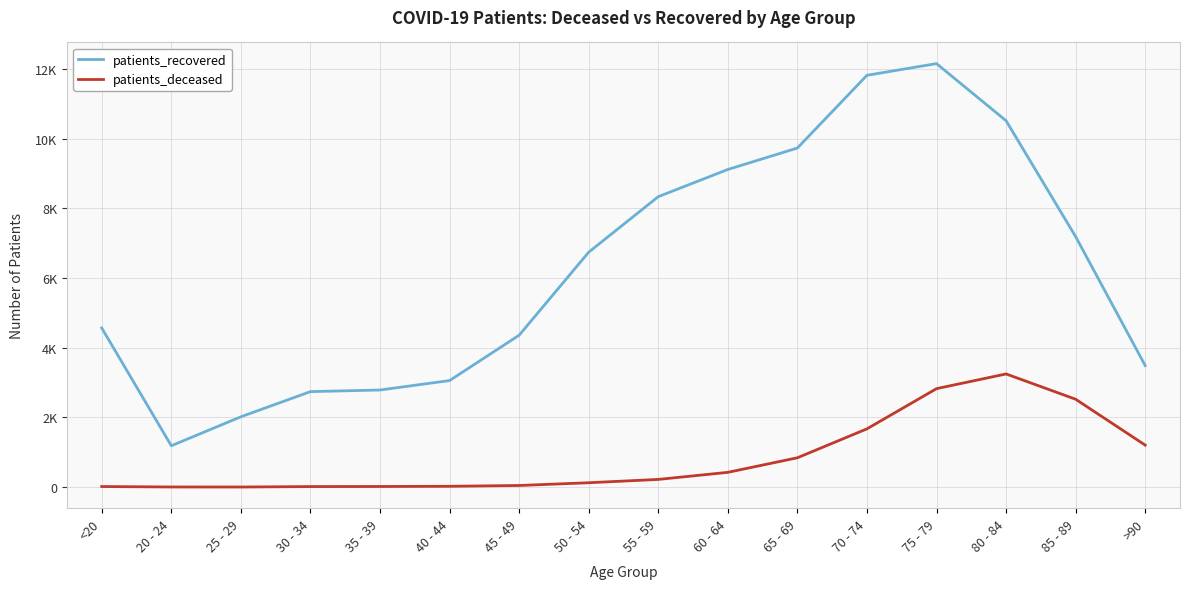

Is the value of patients_recovered at >90 greater than the value of patients_deceased at <20?

Yes